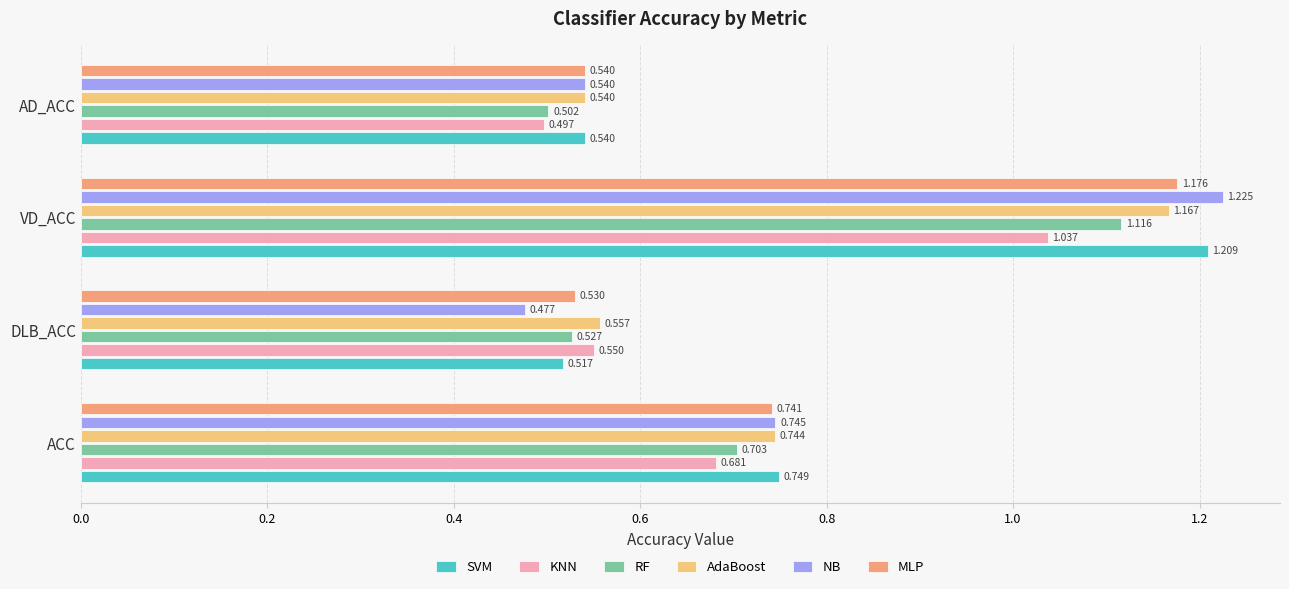

Which series has the widest spread of values?

NB